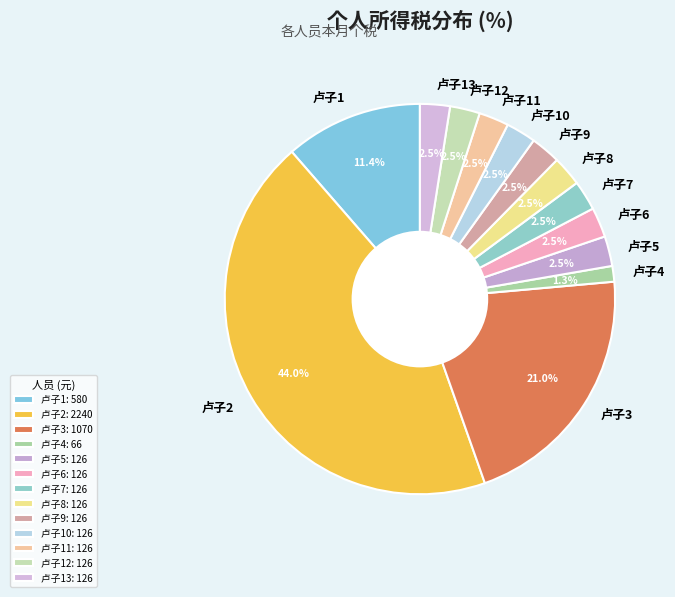

What is the total percentage of 卢子13 and 卢子7?

5.0%